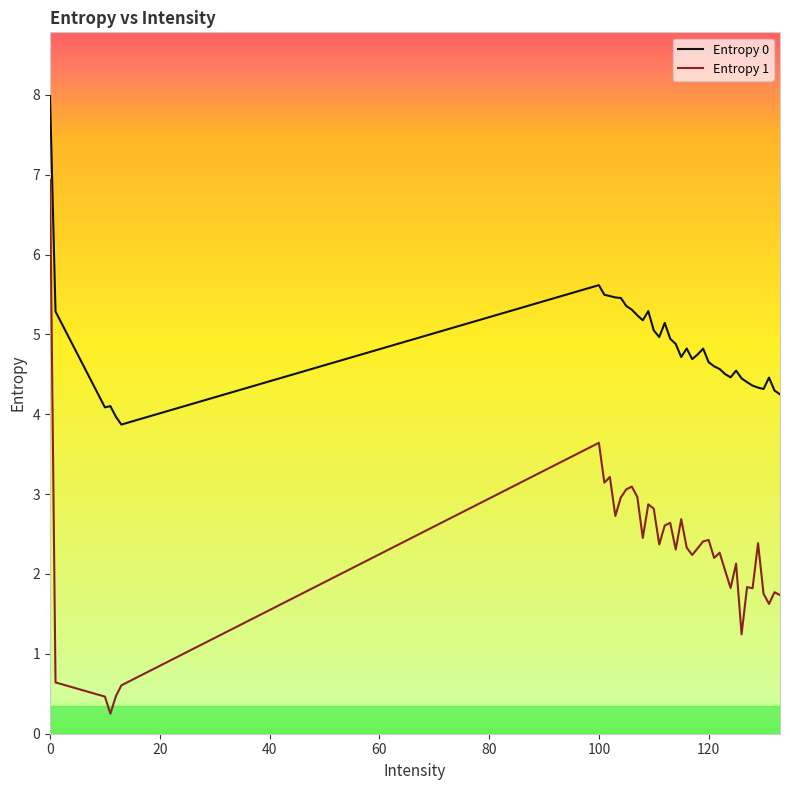

True or false: Entropy 0 and Entropy 1 intersect in this chart.

False